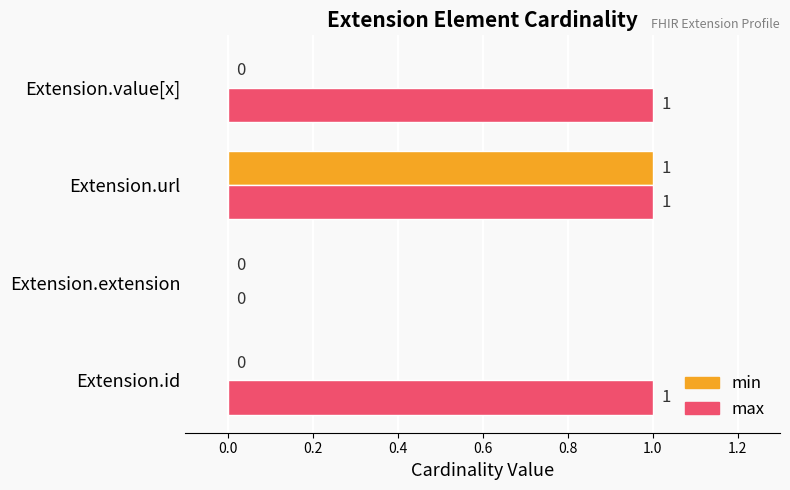

What is the maximum value shown in the chart?

1